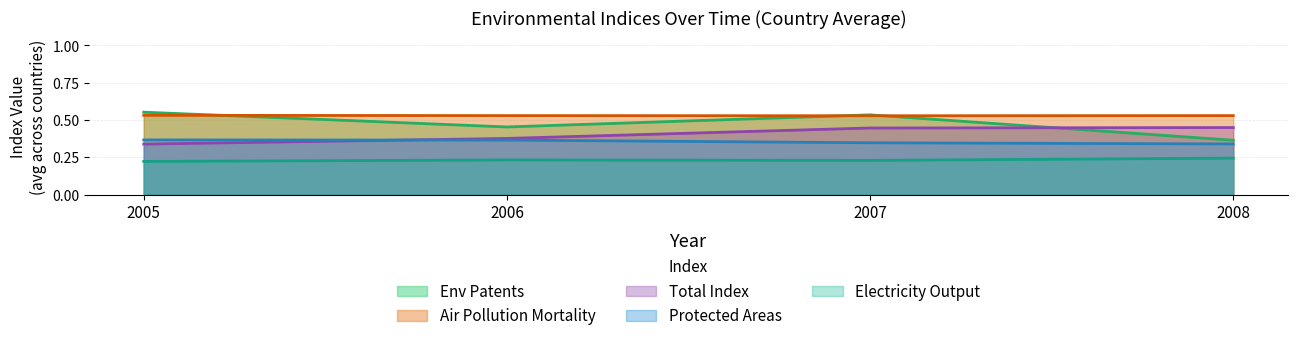

Where is Env Patents nearest to the value 0?

2008